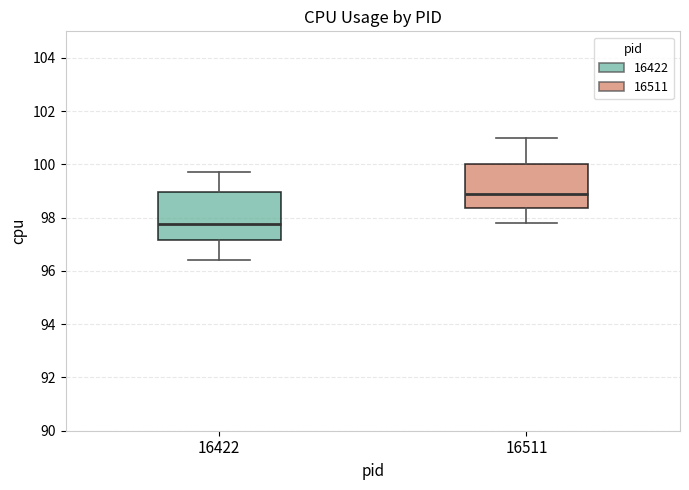

Reading left to right, transcribe this box plot: for each box, give where its median line is, the range the box spans, and where its two whiskers end, as read against the y-axis. The values are not printed on the chart, so give them approximately, as read against the axis.

16422: median 97.8, box 97.2 to 99.0, whiskers 96.4 to 99.8
16511: median 99.0, box 98.4 to 100.0, whiskers 97.8 to 101.0